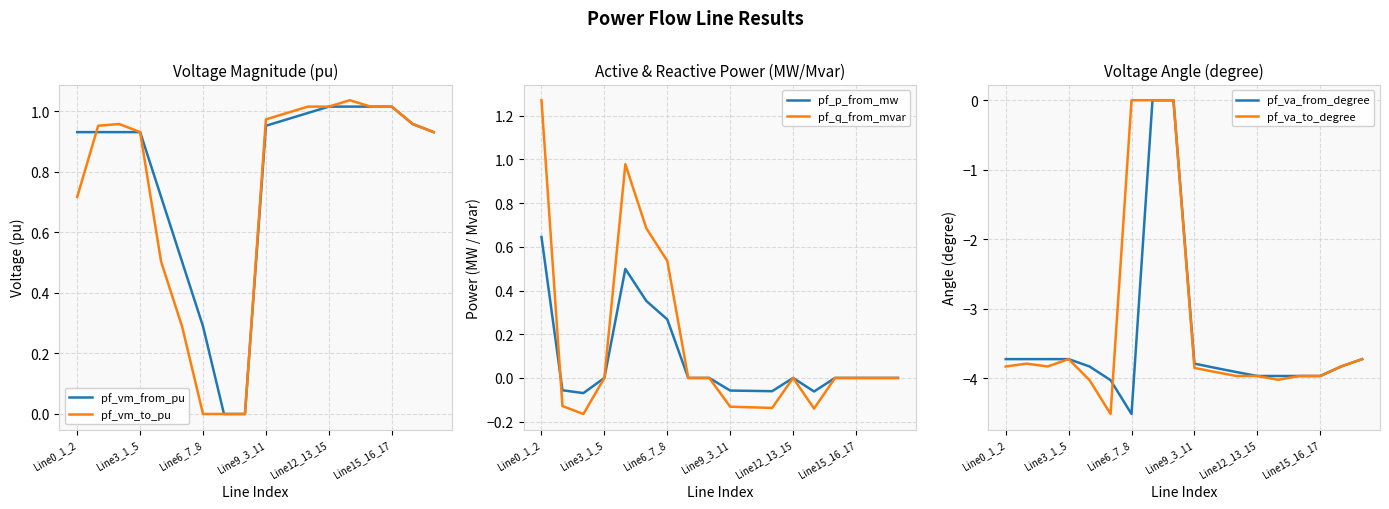

Rank the series by their maximum value, from lowest to highest.

pf_va_from_degree, pf_va_to_degree, pf_p_from_mw, pf_vm_from_pu, pf_vm_to_pu, pf_q_from_mvar